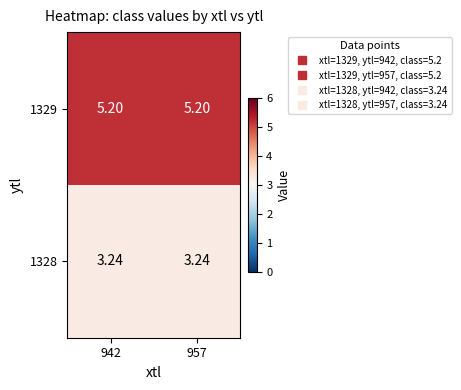

Is the value of 1328 at 957 greater than the value of 1329 at 942?

No